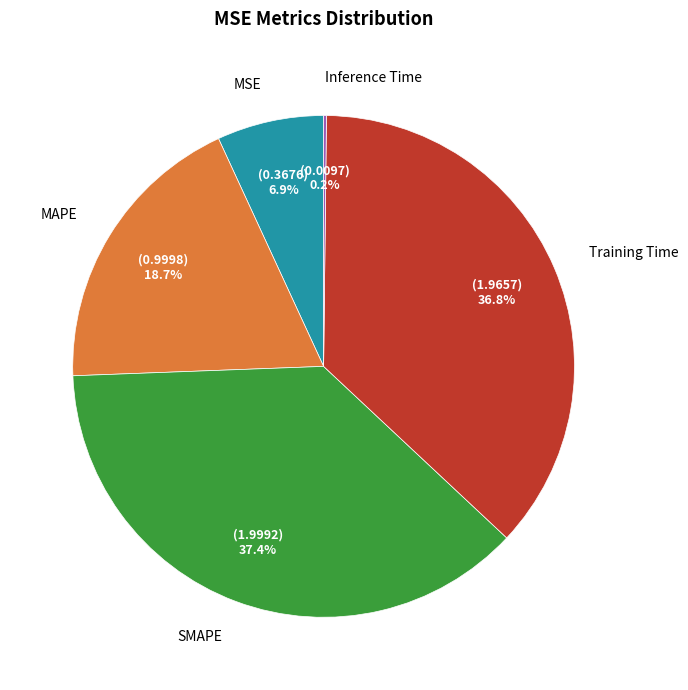

Is there any slice that represents more than half of the pie?

No